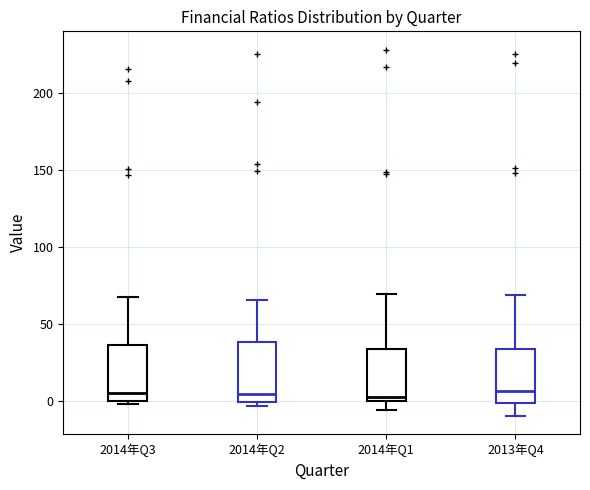

Reading left to right, read every box against the y-axis: the position of its median line, the range the box covers, and the ends of its whiskers. The values are not printed on the chart, so give them approximately, as read against the axis.

2014年Q3: median 5, box 0 to 35, whiskers 0 (just below the box's lower edge) to 70
2014年Q2: median 5, box 0 to 40, whiskers -5 to 65
2014年Q1: median 5, box 0 to 35, whiskers -5 to 70
2013年Q4: median 5, box 0 to 35, whiskers -10 to 70